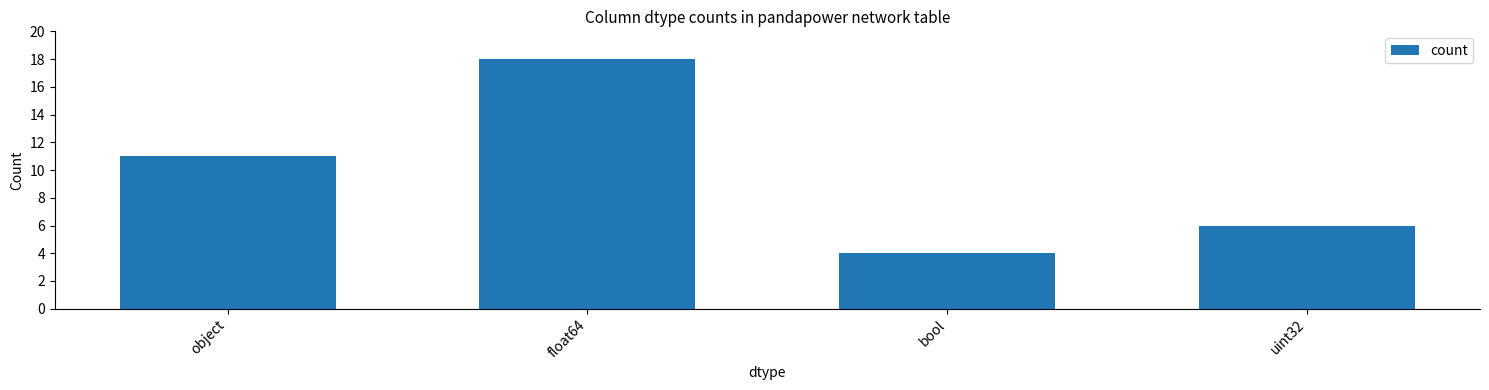

Count the number of categories in the chart.

4